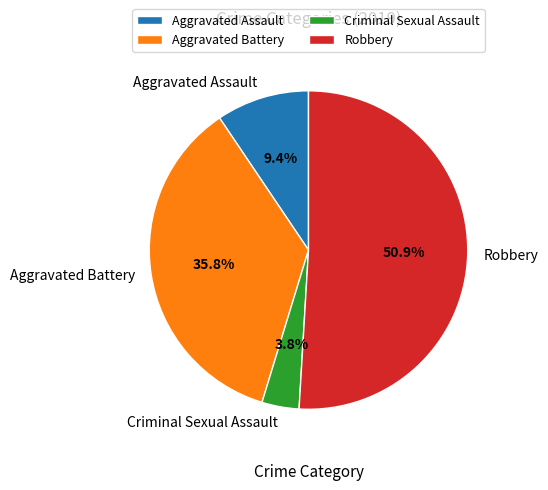

Do Robbery and Aggravated Battery together represent more than half of the pie?

Yes